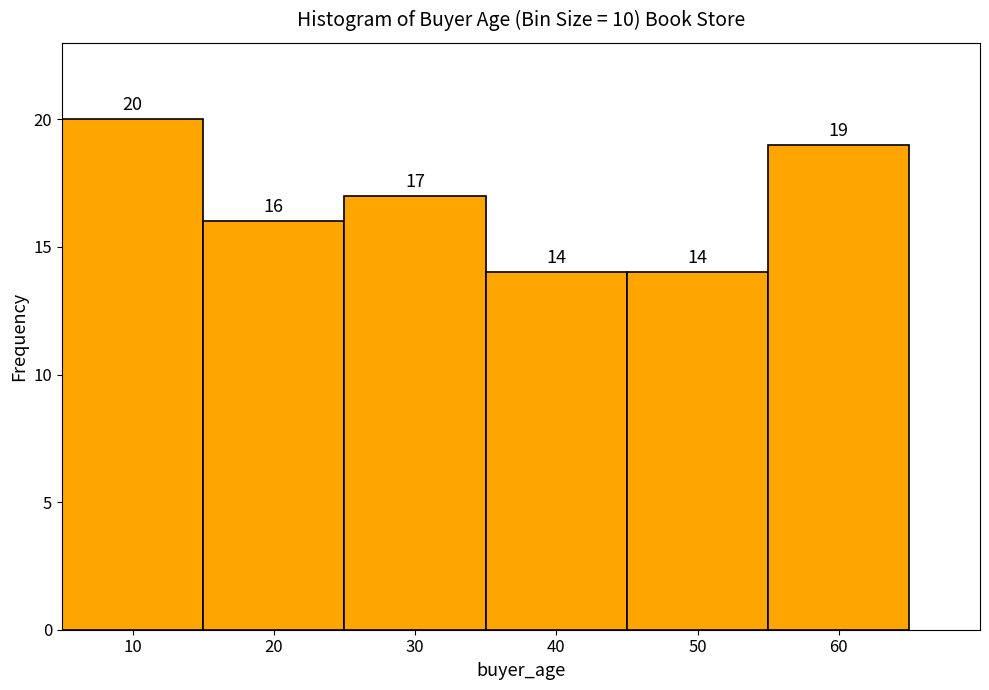

Over which range of the x-axis is the bar tallest?

5 to 15